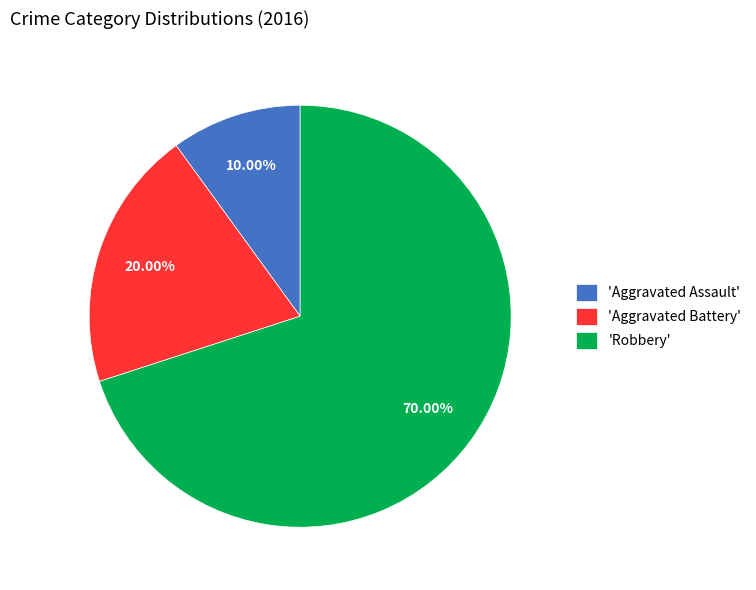

What is the smallest slice in the pie chart?

'Aggravated Assault'